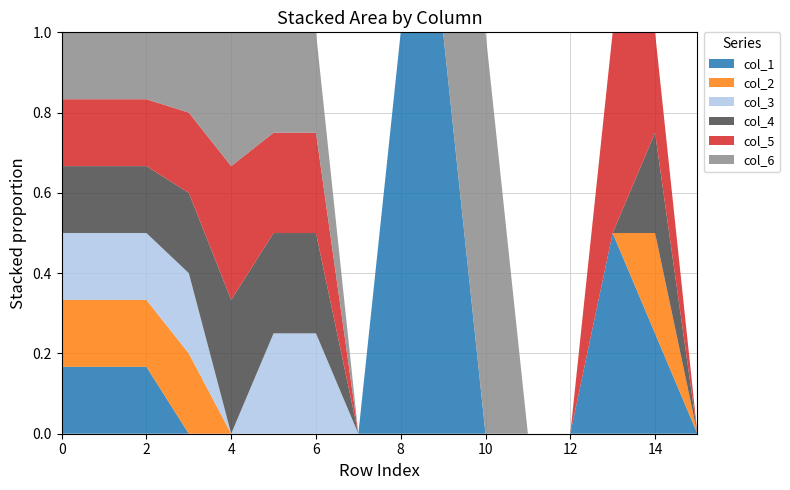

Reading left to right, what are all the values shown in this chart?

col_1: 0=1	1=1	2=1	3=0	4=0	5=0	6=0	7=0	8=1	9=1	10=0	11=0	12=0	13=1	14=1	15=0
col_2: 0=1	1=1	2=1	3=1	4=0	5=0	6=0	7=0	8=0	9=0	10=0	11=0	12=0	13=0	14=1	15=0
col_3: 0=1	1=1	2=1	3=1	4=0	5=1	6=1	7=0	8=0	9=0	10=0	11=0	12=0	13=0	14=0	15=0
col_4: 0=1	1=1	2=1	3=1	4=1	5=1	6=1	7=0	8=0	9=0	10=0	11=0	12=0	13=0	14=1	15=0
col_5: 0=1	1=1	2=1	3=1	4=1	5=1	6=1	7=0	8=0	9=0	10=0	11=0	12=0	13=1	14=1	15=0
col_6: 0=1	1=1	2=1	3=1	4=1	5=1	6=1	7=0	8=0	9=0	10=1	11=0	12=0	13=0	14=0	15=0